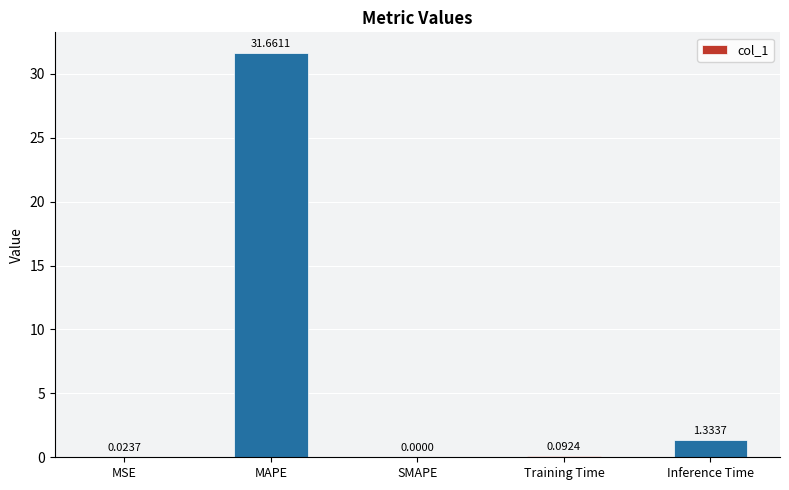

Which label corresponds to the largest value in the chart?

MAPE